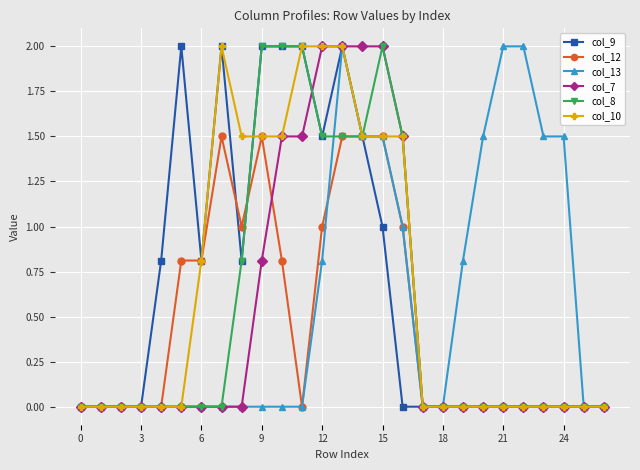

Which series has the largest total across all categories?

col_9